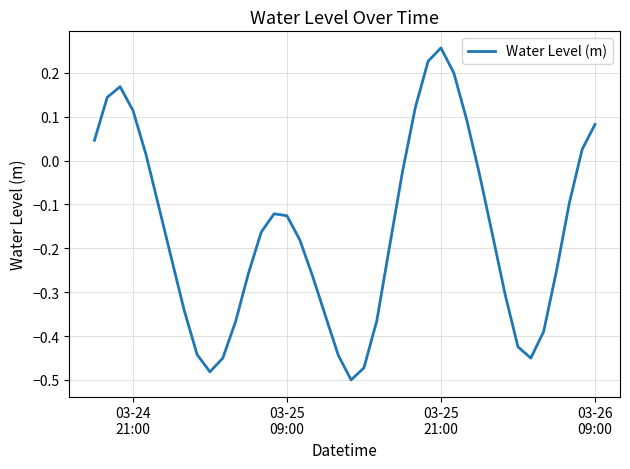

Does the chart have visible grid lines?

Yes